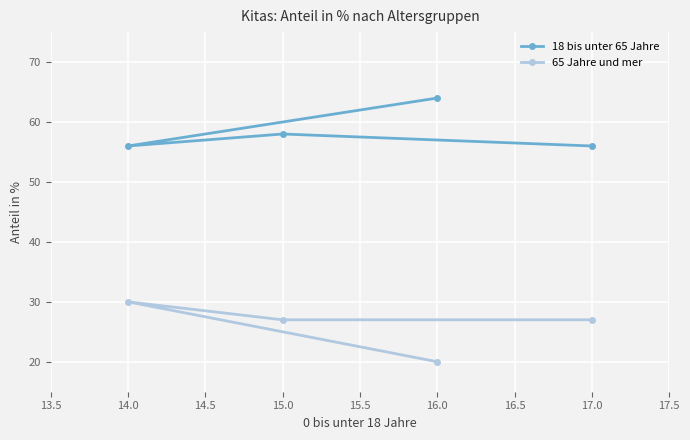

Reading left to right, transcribe all the data shown in this chart.

18 bis unter 65 Jahre: 14.0=56	15.0=58	16.0=64	17.0=56
65 Jahre und mer: 14.0=30	15.0=27	16.0=20	17.0=27